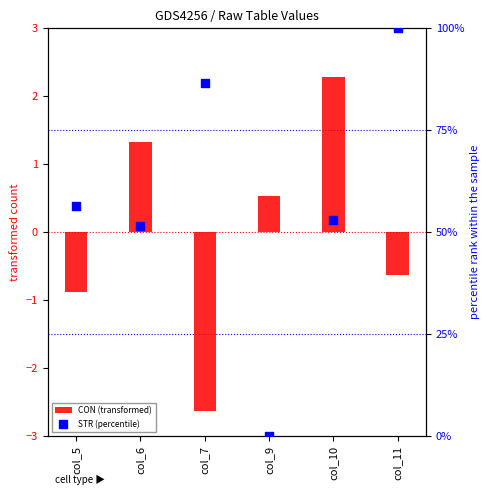

What are all the series names shown in the legend?

CON (transformed), STR (percentile)